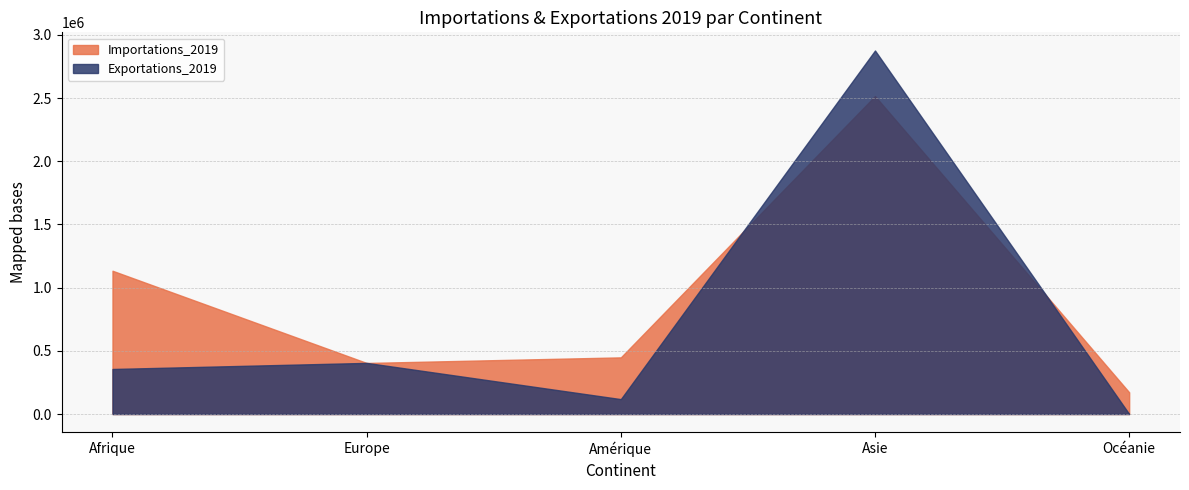

List the series in order of their peak value, lowest first.

Importations_2019, Exportations_2019